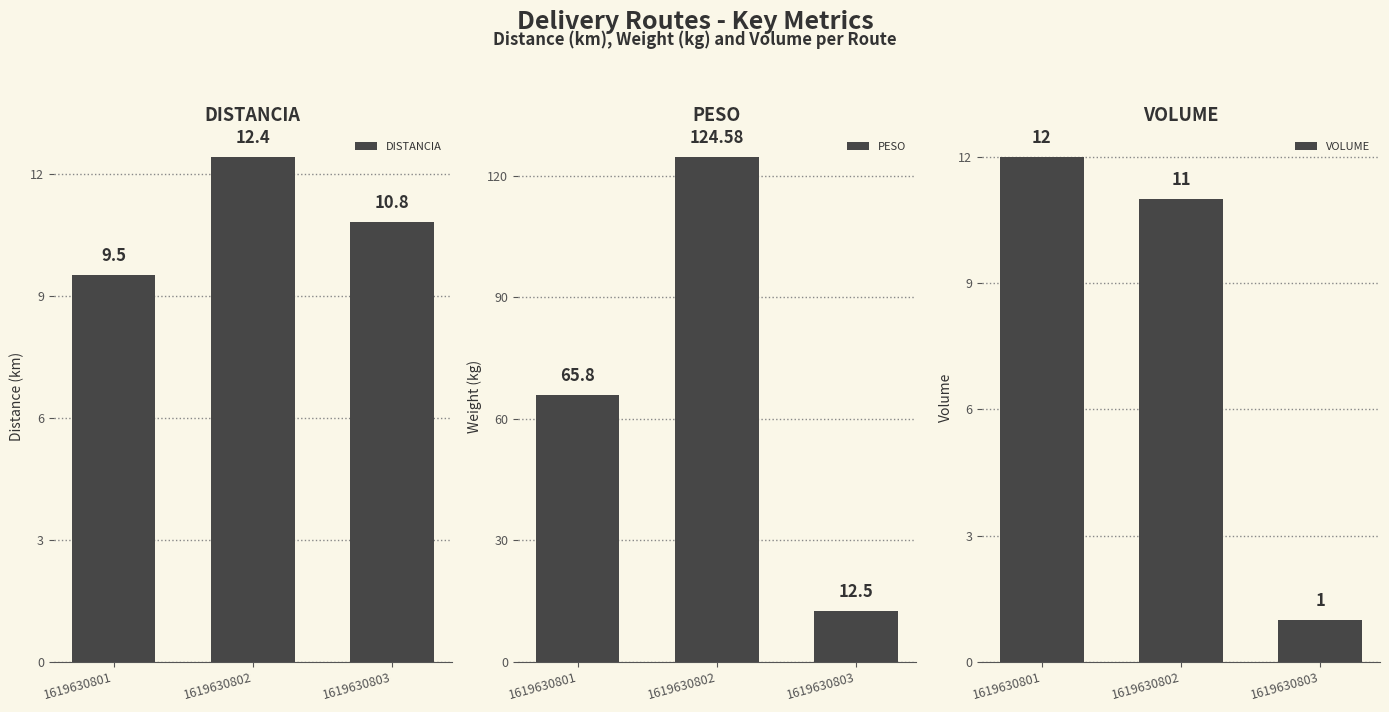

At which label is PESO closest to 68?

1619630801